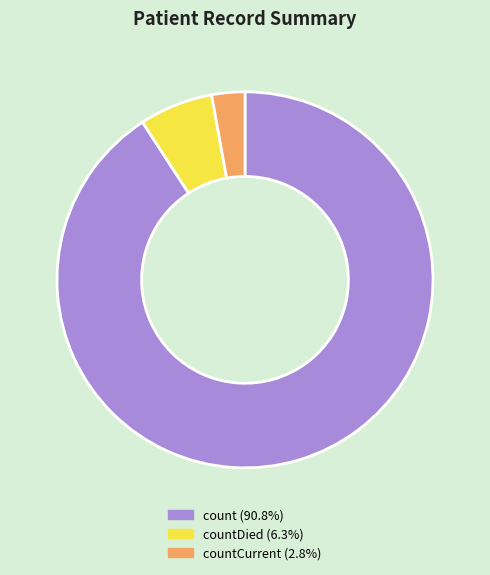

Is there any slice that represents more than half of the pie?

Yes